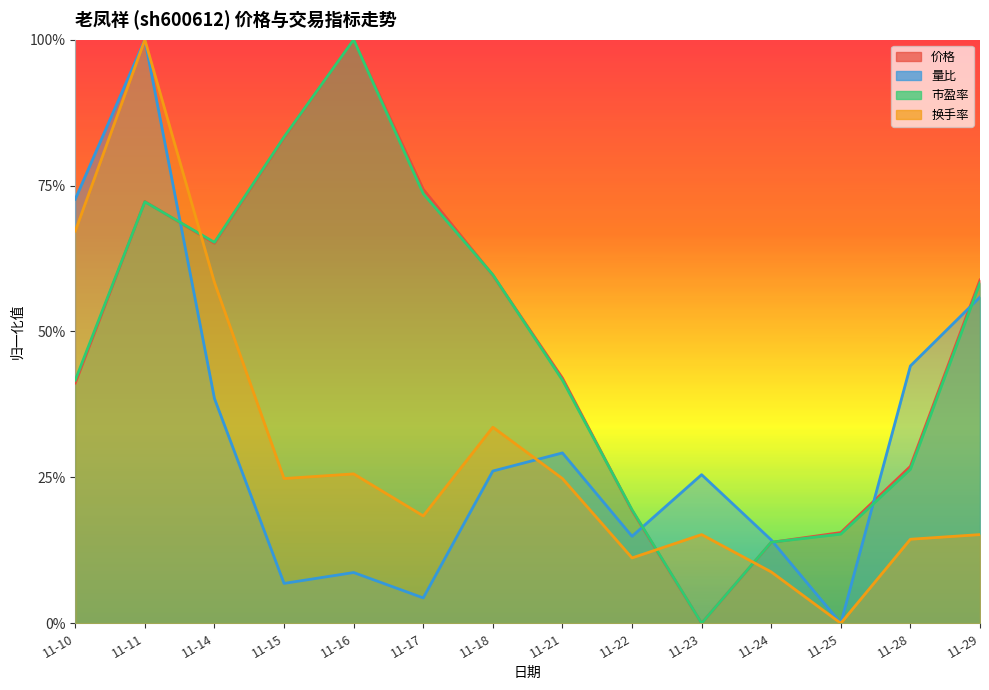

Which series ends up on top after the final intersection of 价格 and 量比?

价格